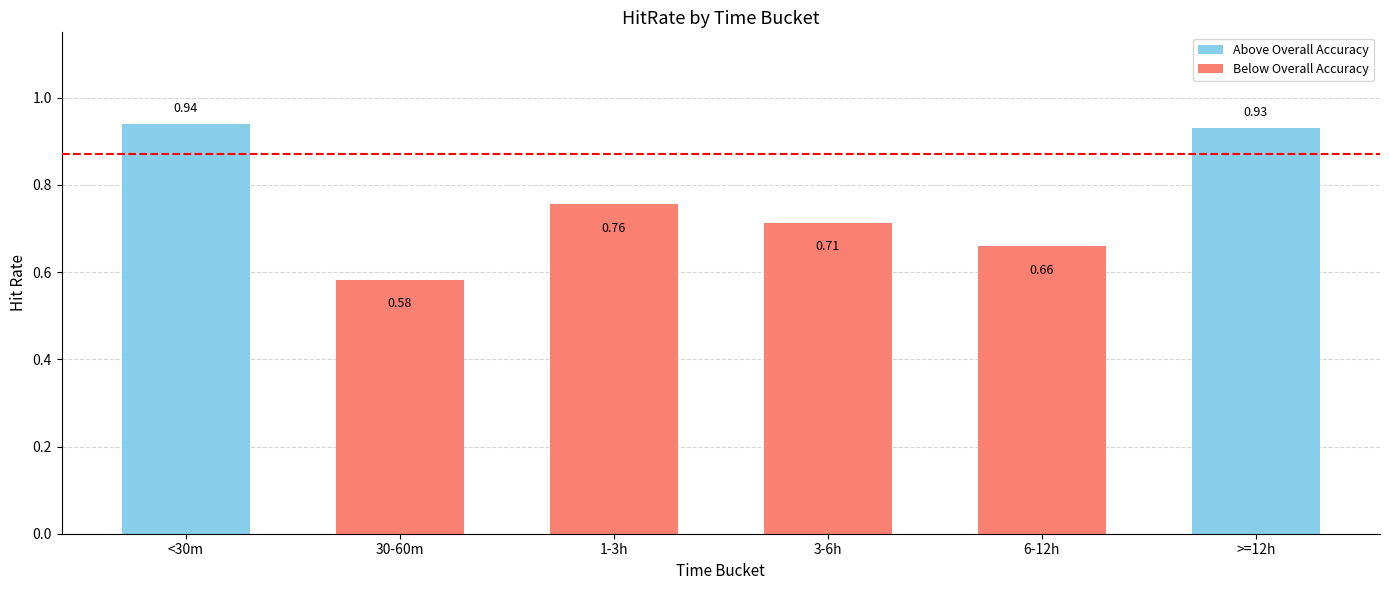

How many data points does each series have?

6